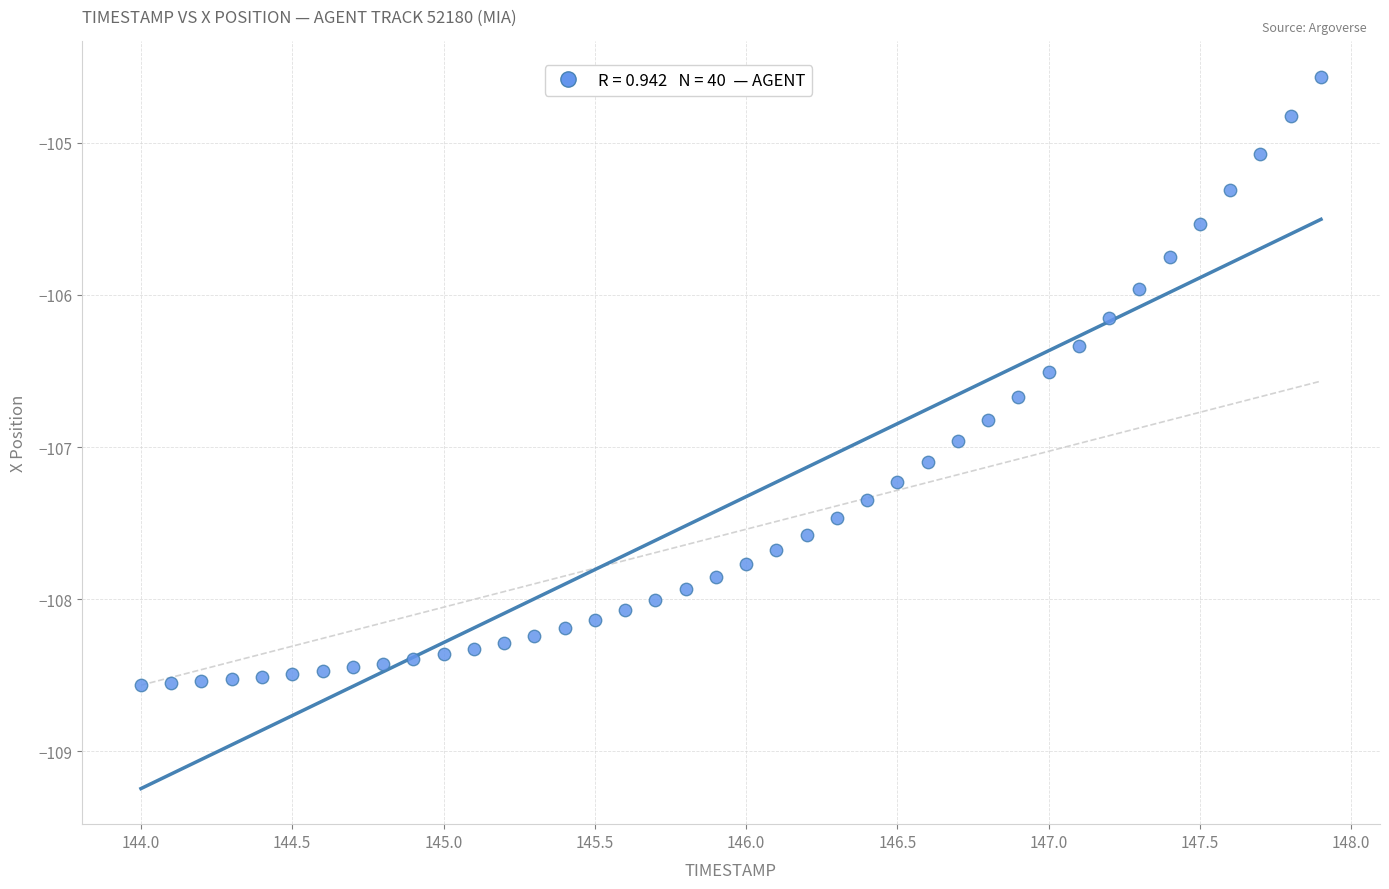

What is the range of X values (max minus min)?

3.9